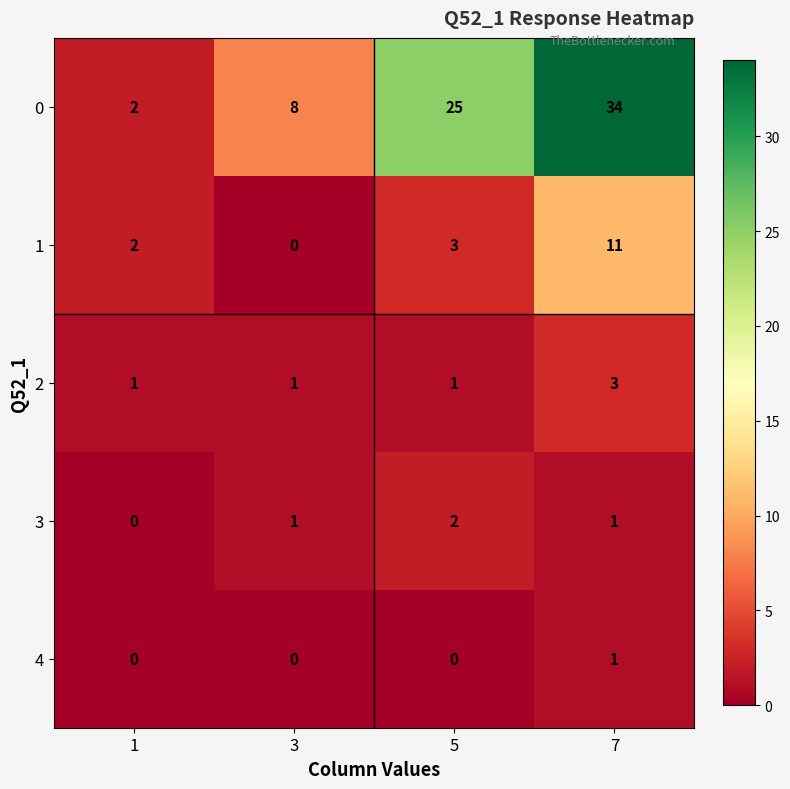

What is the average value of the 0 series?

17